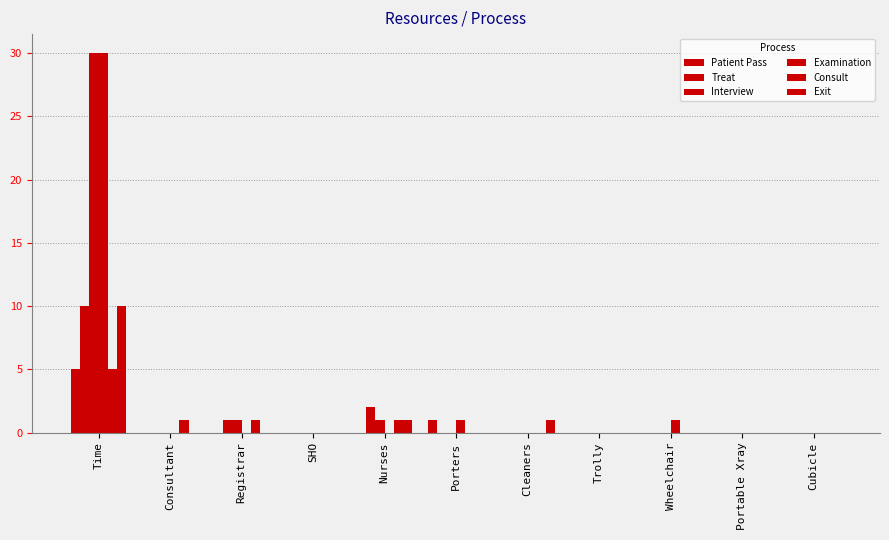

Which category has the lowest value in the Examination series?

Consultant